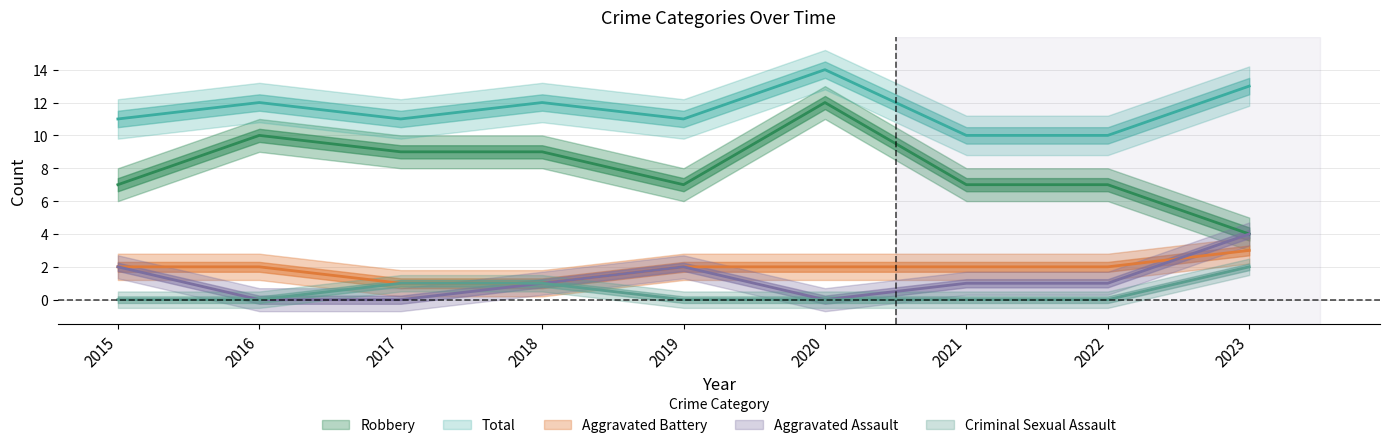

Reading right to left, what are all the values shown in this chart?

Aggravated Assault: 2023=4	2022=1	2021=1	2020=0	2019=2	2018=1	2017=0	2016=0	2015=2
Aggravated Battery: 2023=3	2022=2	2021=2	2020=2	2019=2	2018=1	2017=1	2016=2	2015=2
Criminal Sexual Assault: 2023=2	2022=0	2021=0	2020=0	2019=0	2018=1	2017=1	2016=0	2015=0
Robbery: 2023=4	2022=7	2021=7	2020=12	2019=7	2018=9	2017=9	2016=10	2015=7
Total: 2023=13	2022=10	2021=10	2020=14	2019=11	2018=12	2017=11	2016=12	2015=11